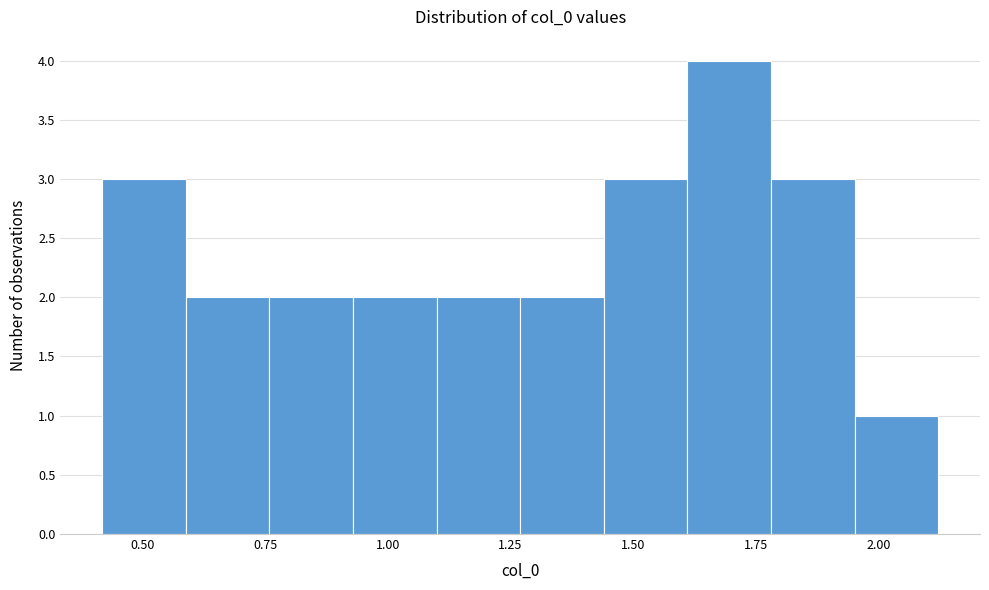

Around what value on the x-axis is the tallest bar? Give the approximate position of its centre, as read against the axis.

1.70